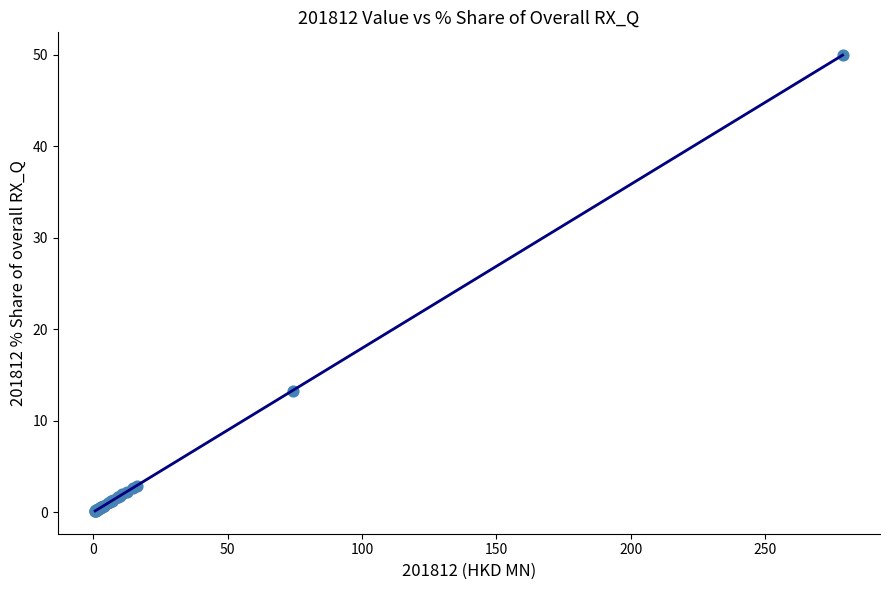

What Y value in the scatter plot is closest to 25?

13.3